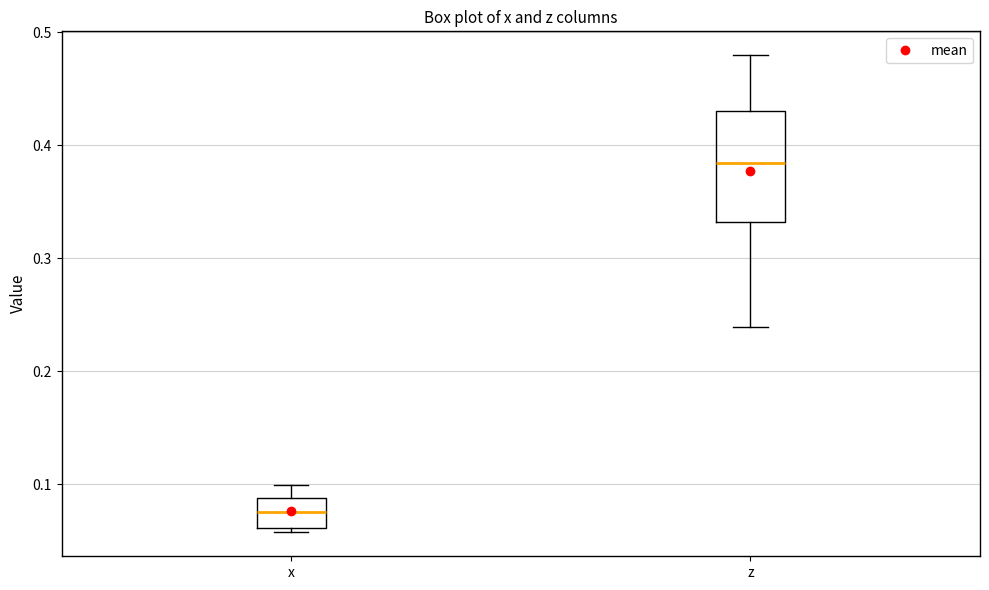

Reading left to right, transcribe this box plot: for each box, give where its median line is, the range the box spans, and where its two whiskers end, as read against the y-axis. The values are not printed on the chart, so give them approximately, as read against the axis.

x: median 0.08, box 0.06 to 0.09, whiskers 0.06 (just below the box's lower edge) to 0.10
z: median 0.38, box 0.33 to 0.43, whiskers 0.24 to 0.48